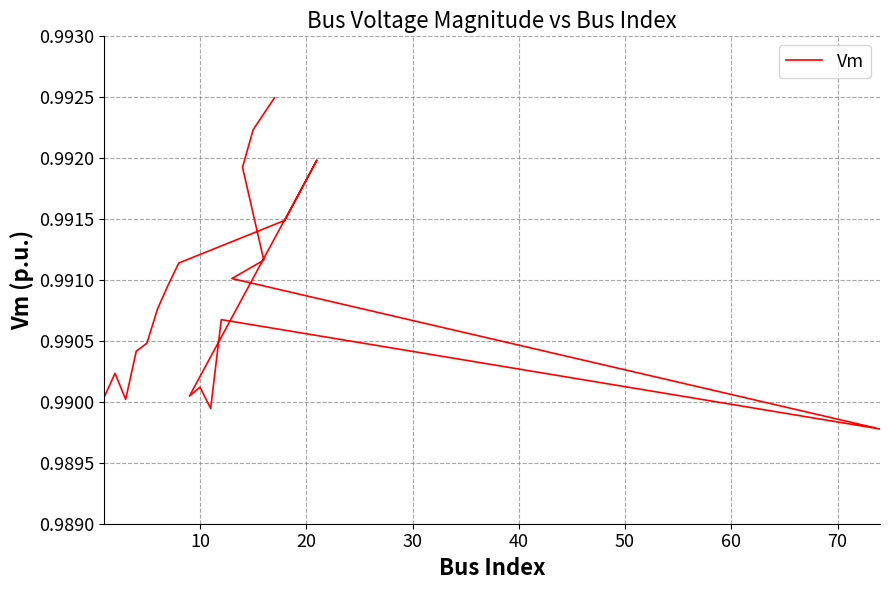

True or false: there are more than 2 points higher than both neighbors.

True